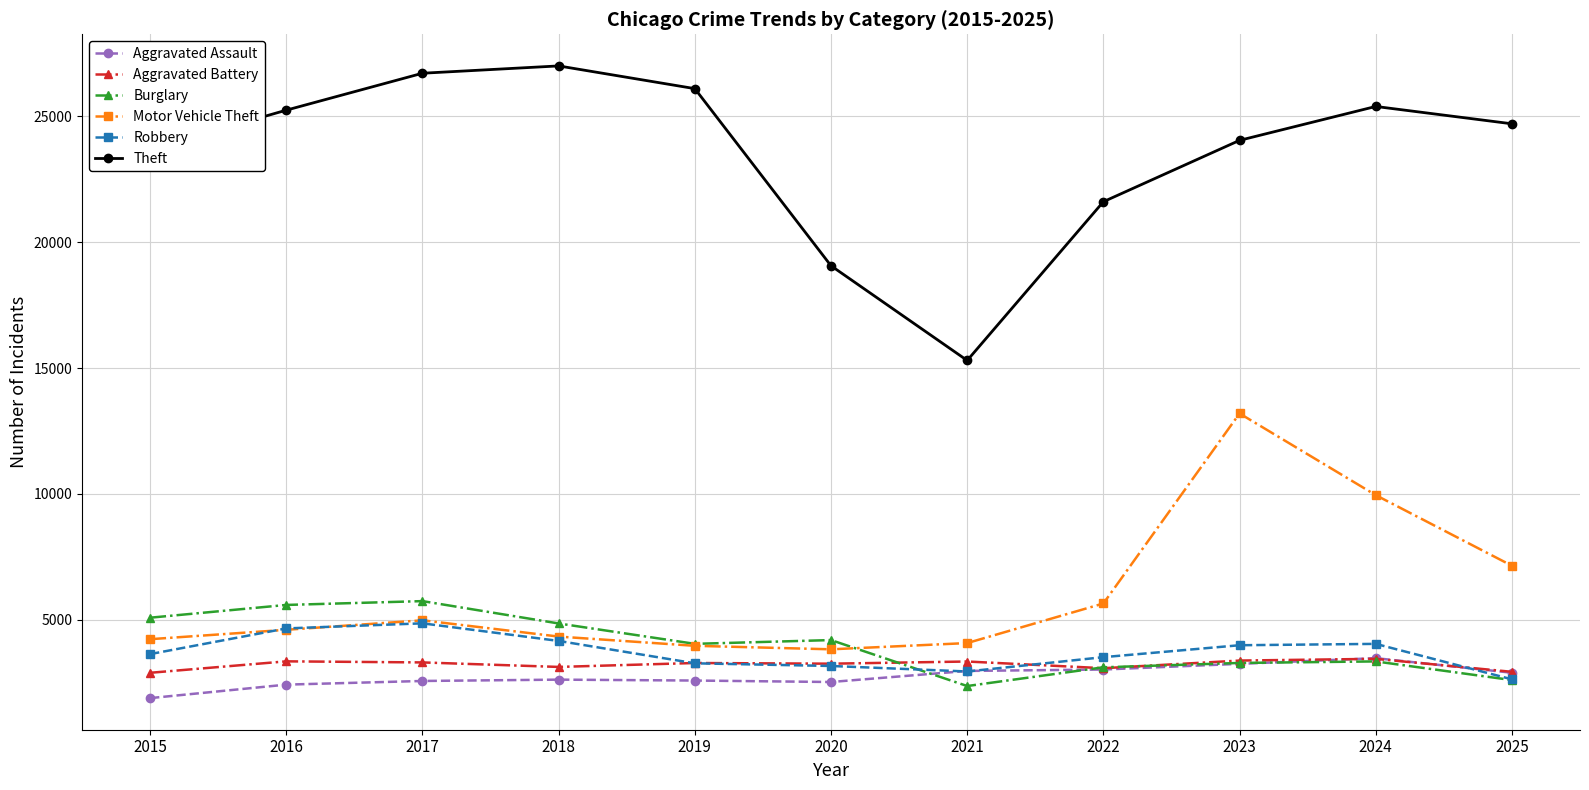

True or false: Theft and Robbery cross at least once.

False